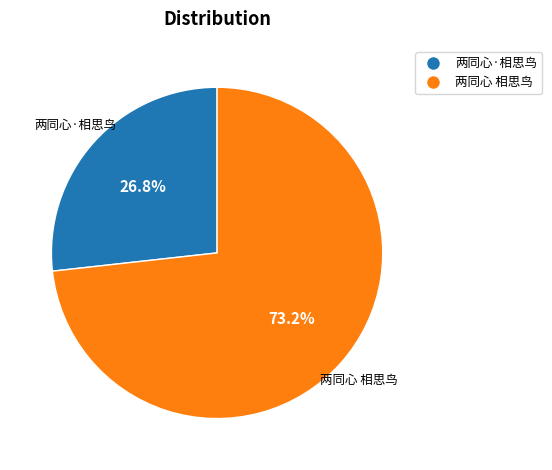

To the nearest percent, what is the difference between the largest and smallest slice percentages?

46%